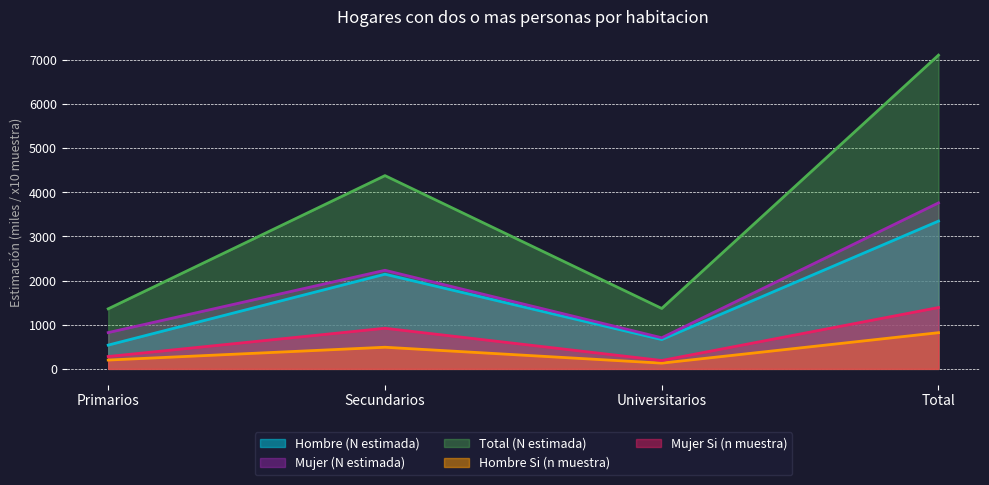

Is it true that Mujer (N estimada) equals 704.8 at Universitarios?

True